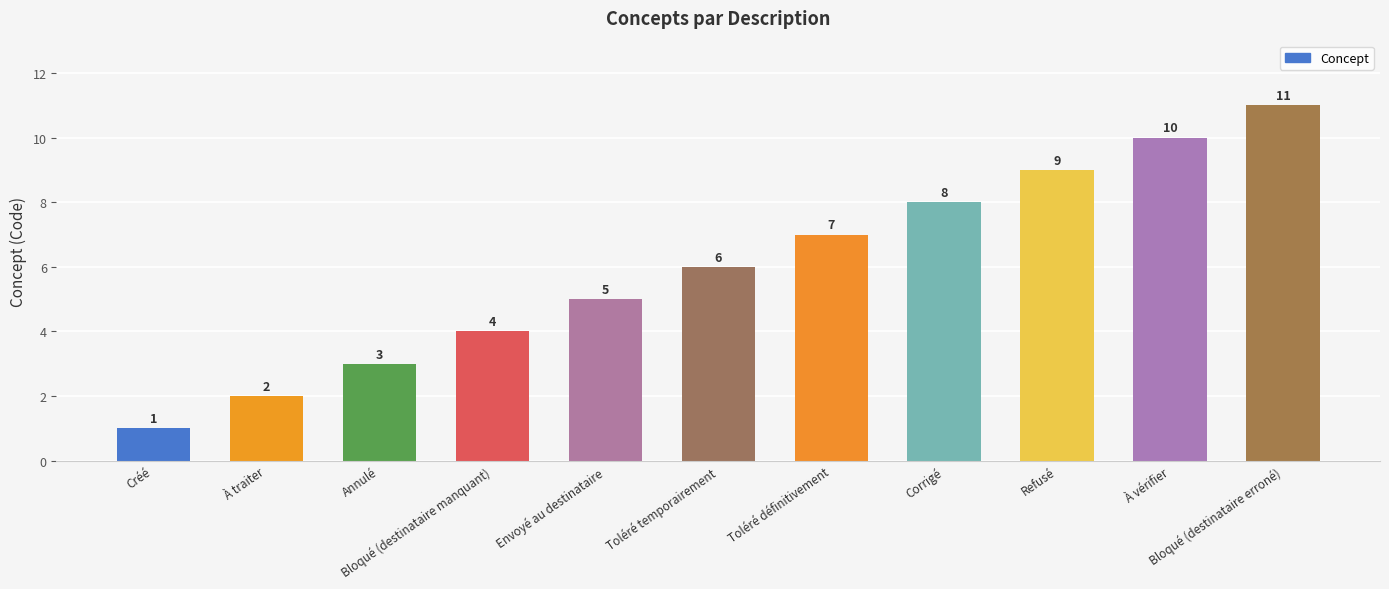

List the labels in order of value, smallest first.

Créé, À traiter, Annulé, Bloqué (destinataire manquant), Envoyé au destinataire, Toléré temporairement, Toléré définitivement, Corrigé, Refusé, À vérifier, Bloqué (destinataire erroné)